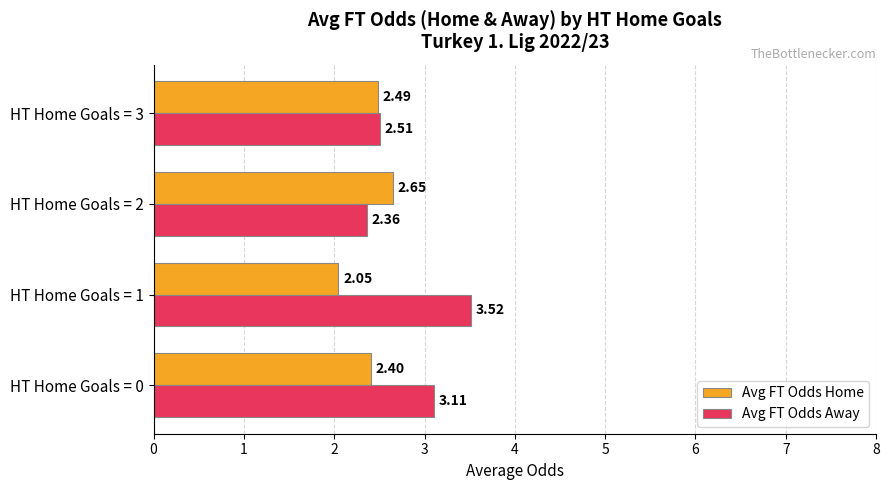

What is the average value of the Avg FT Odds Home series?

2.4